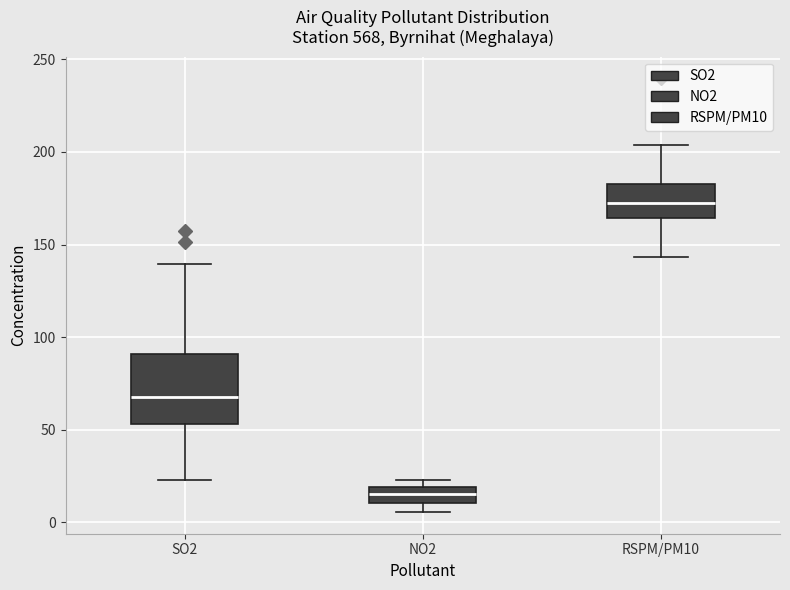

Comparing the boxes themselves (not the whiskers), which one is the tallest?

SO2